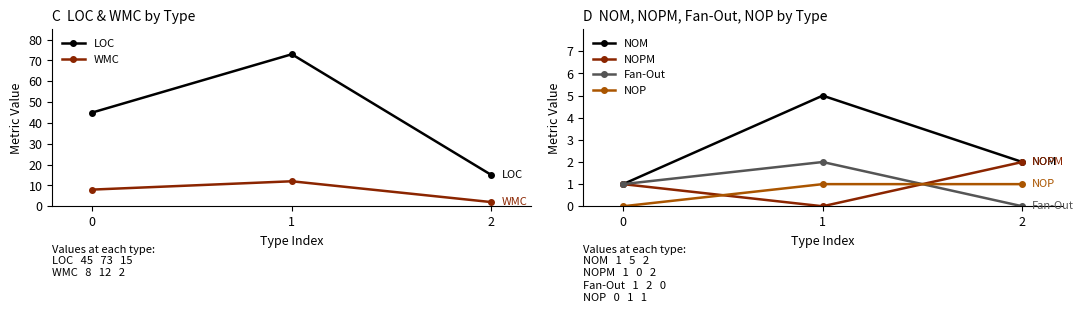

What are all the series names shown in the legend?

LOC, WMC, NOM, NOPM, Fan-Out, NOP